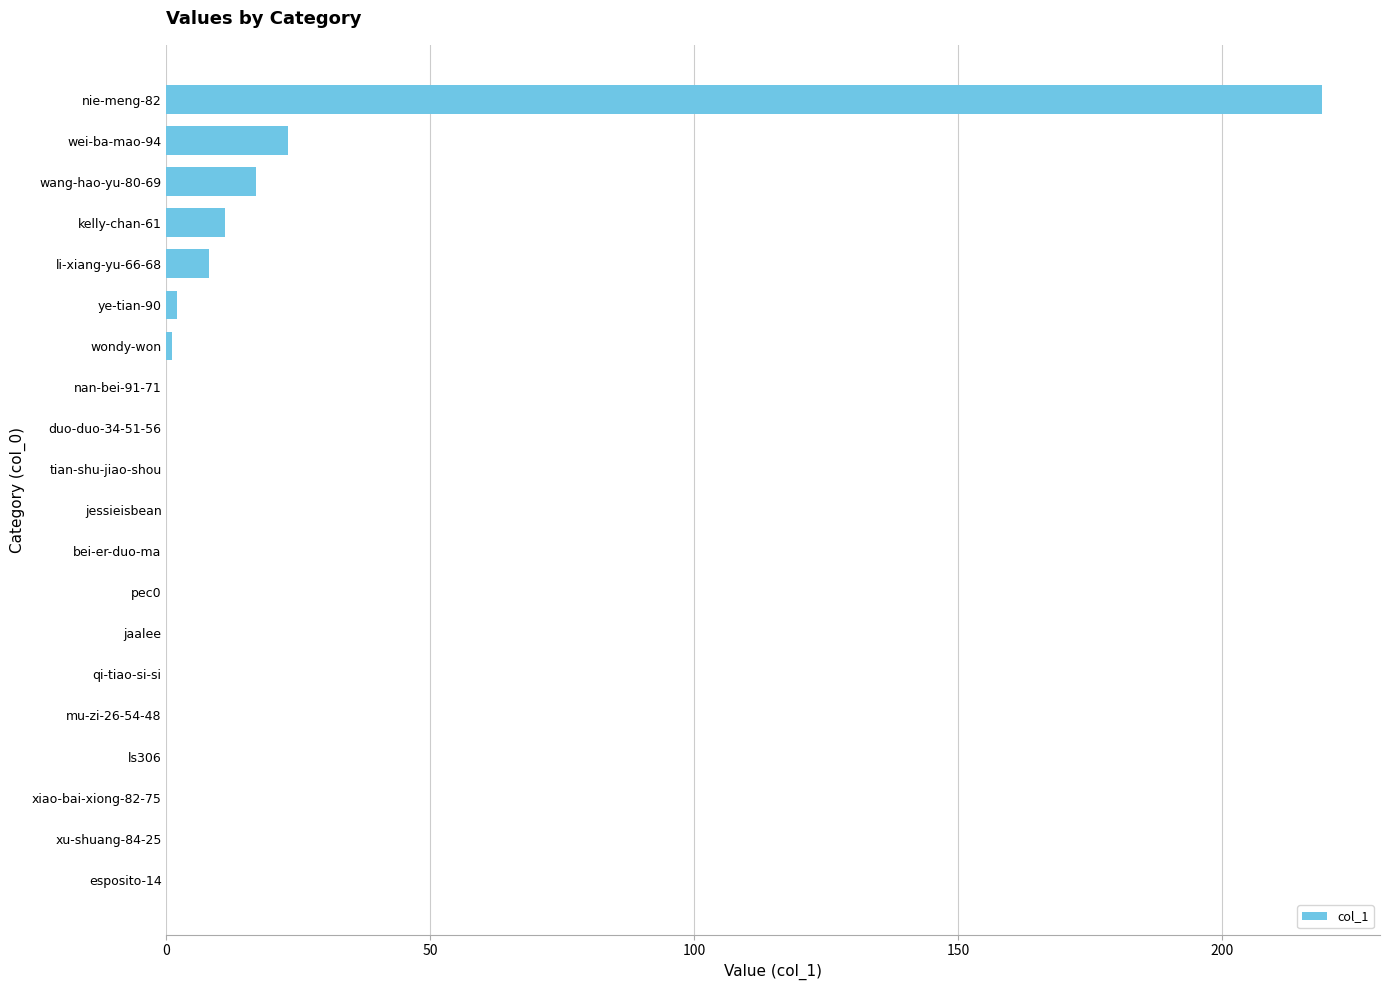

At which label is the value closest to 109?

wei-ba-mao-94